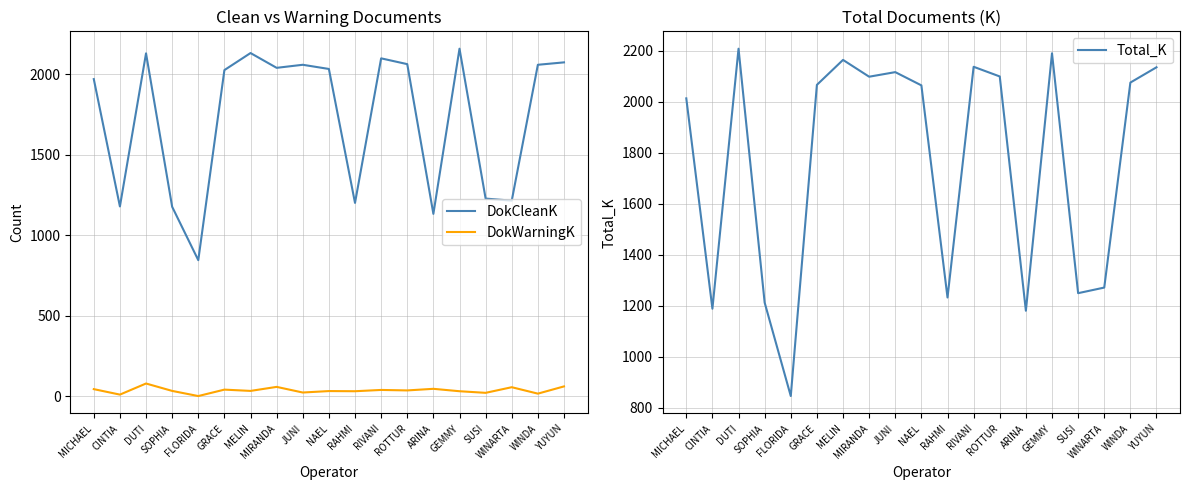

How many data points in Total_K are above 2067?

9